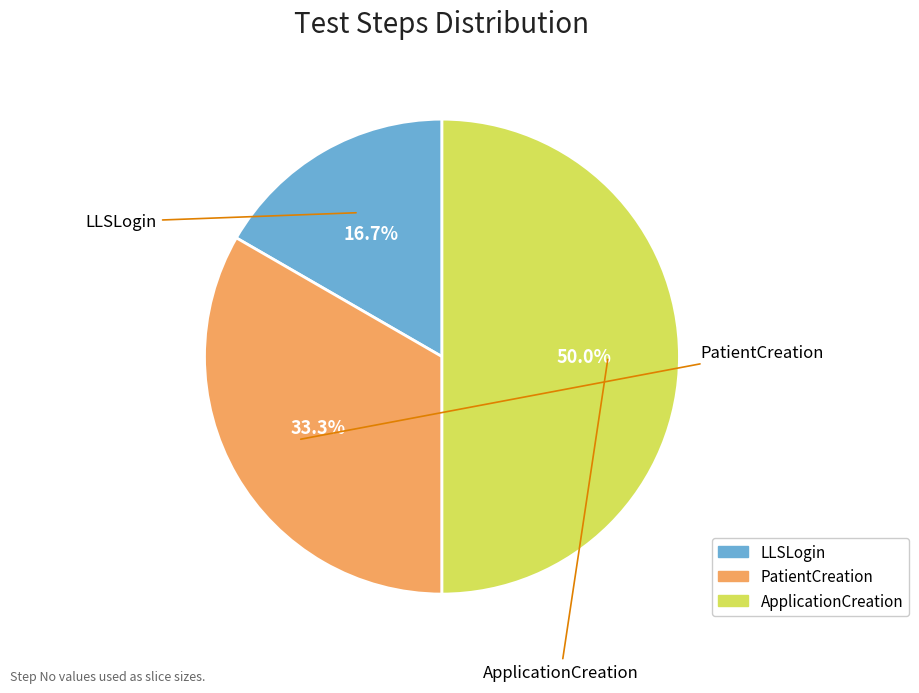

Which has a higher value, ApplicationCreation or LLSLogin?

ApplicationCreation